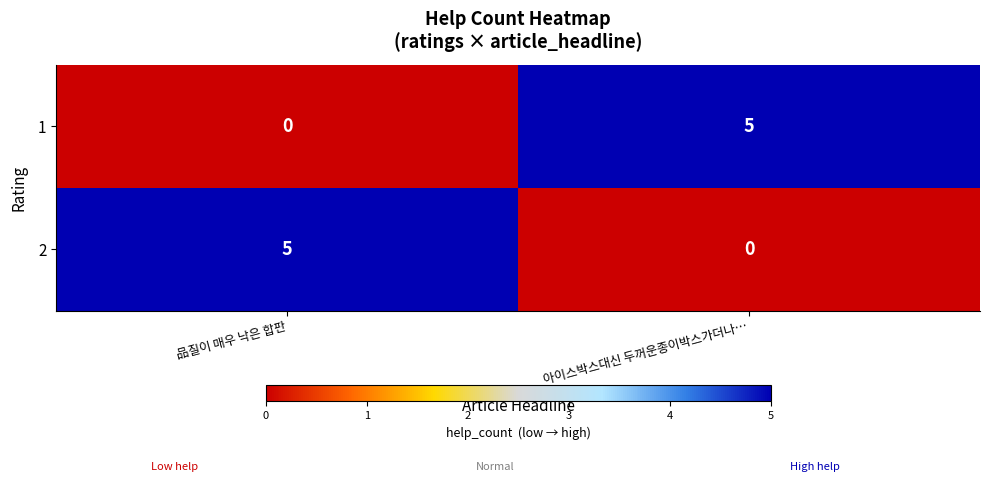

At 아이스박스대신 두꺼운종이박스가더나…, list the series in order from smallest to largest.

2, 1